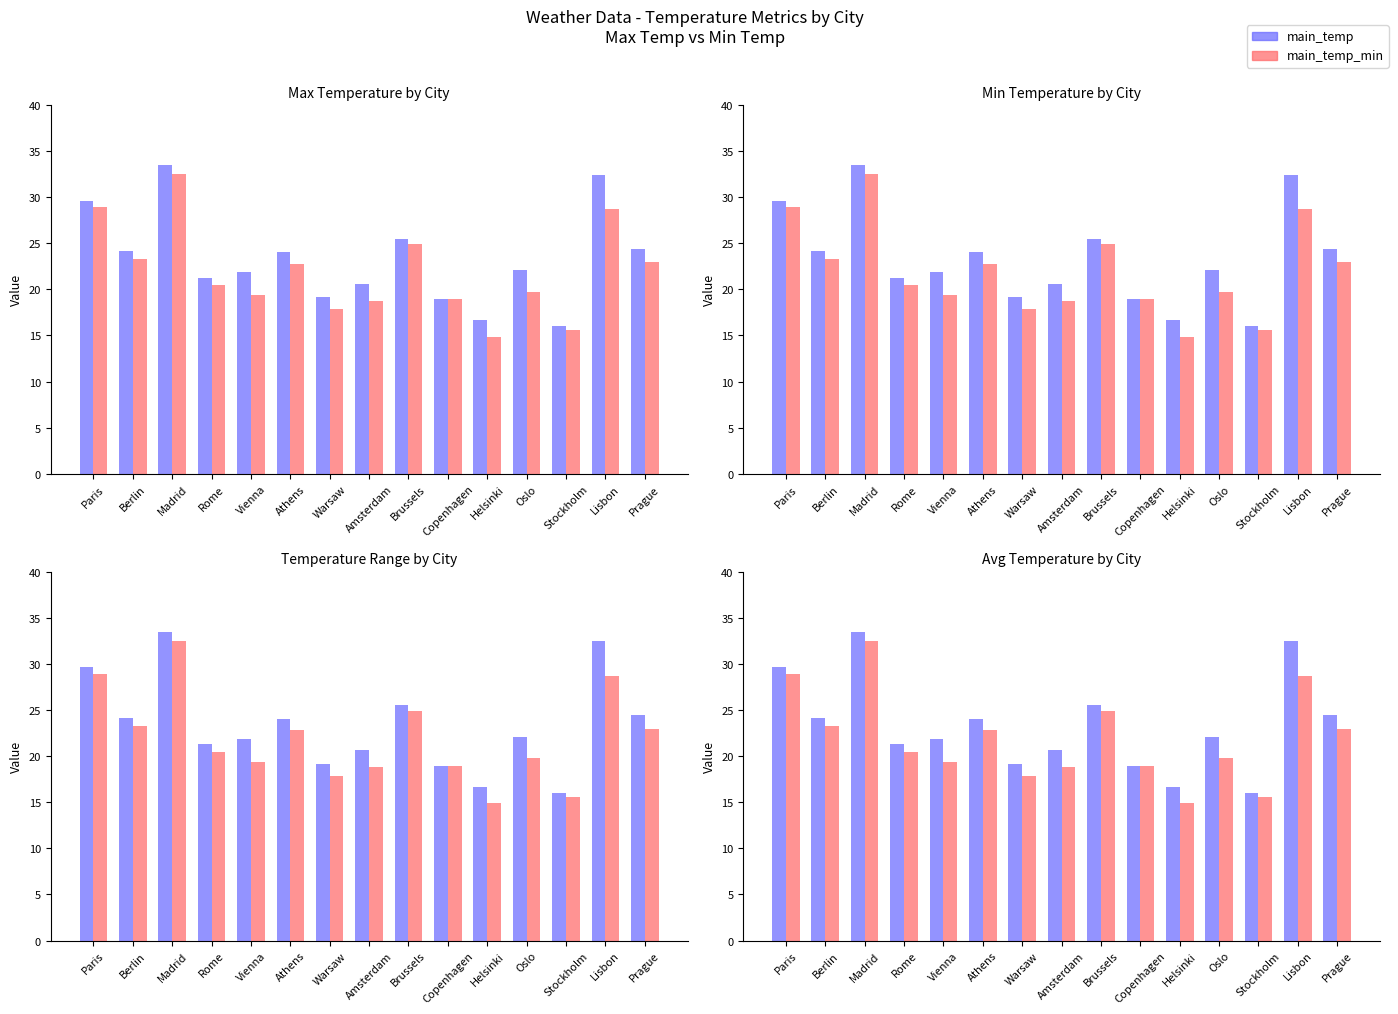

How many values in the main_temp series exceed 22?

8